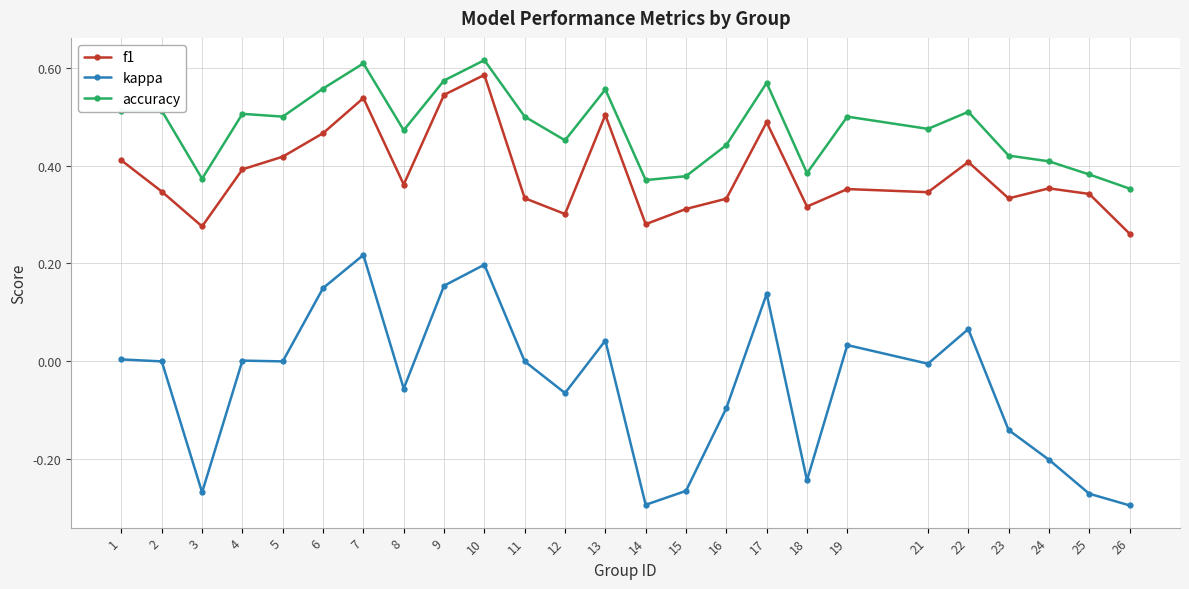

Rank the series by their average value, from lowest to highest.

kappa, f1, accuracy